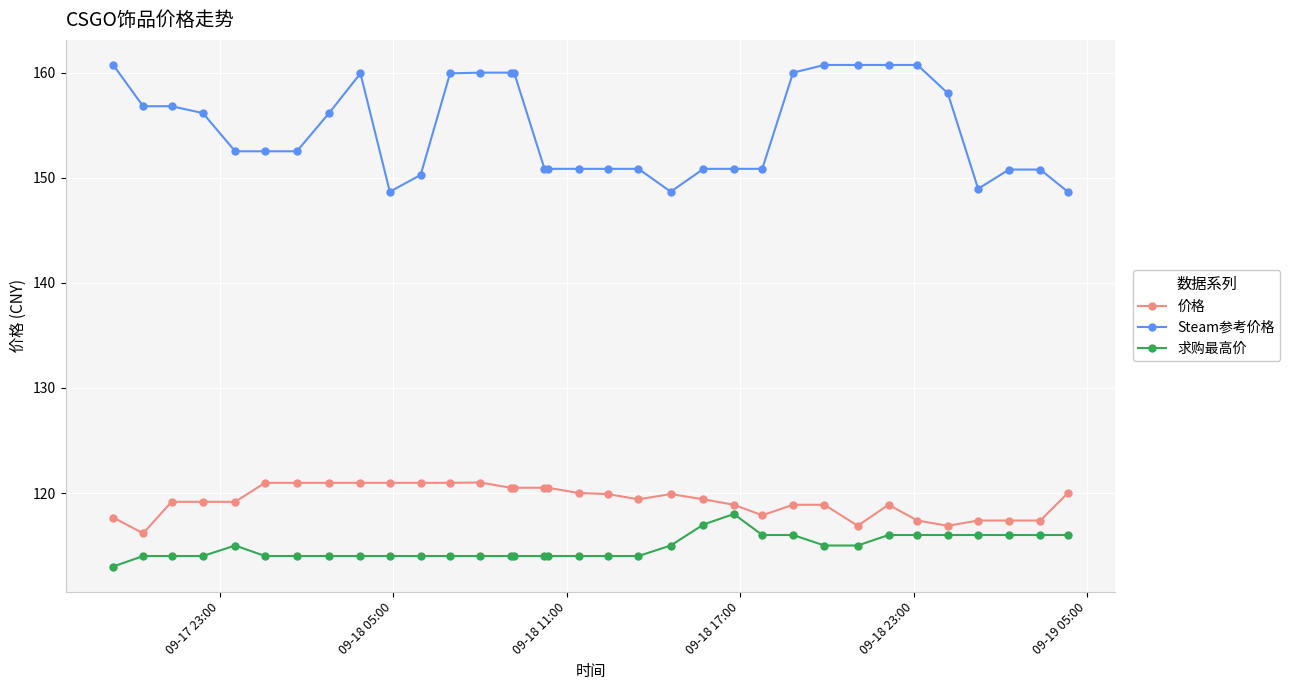

Which series has the largest range (max minus min)?

Steam参考价格